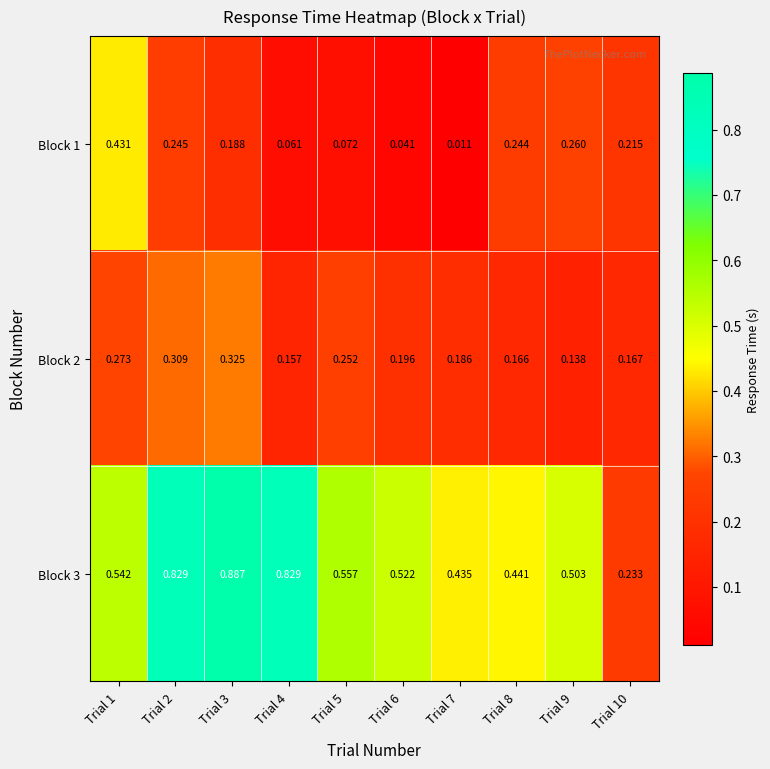

Is the value of Block 3 at Trial 1 greater than the value of Block 2 at Trial 6?

Yes